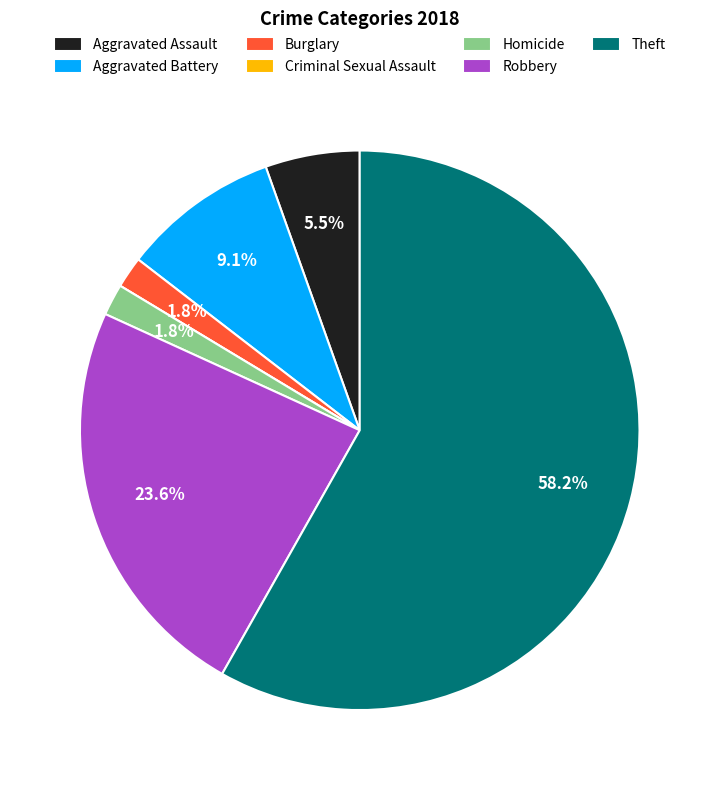

What is the largest slice in the pie chart?

Theft